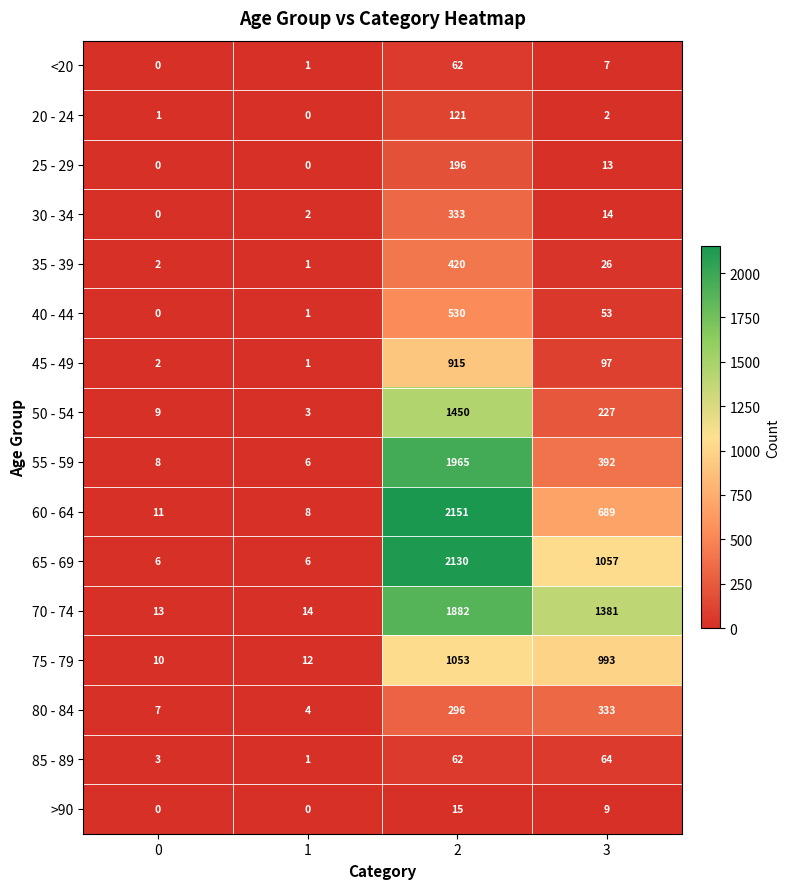

The value of 55 - 59 at 1 is 4. True or false?

False